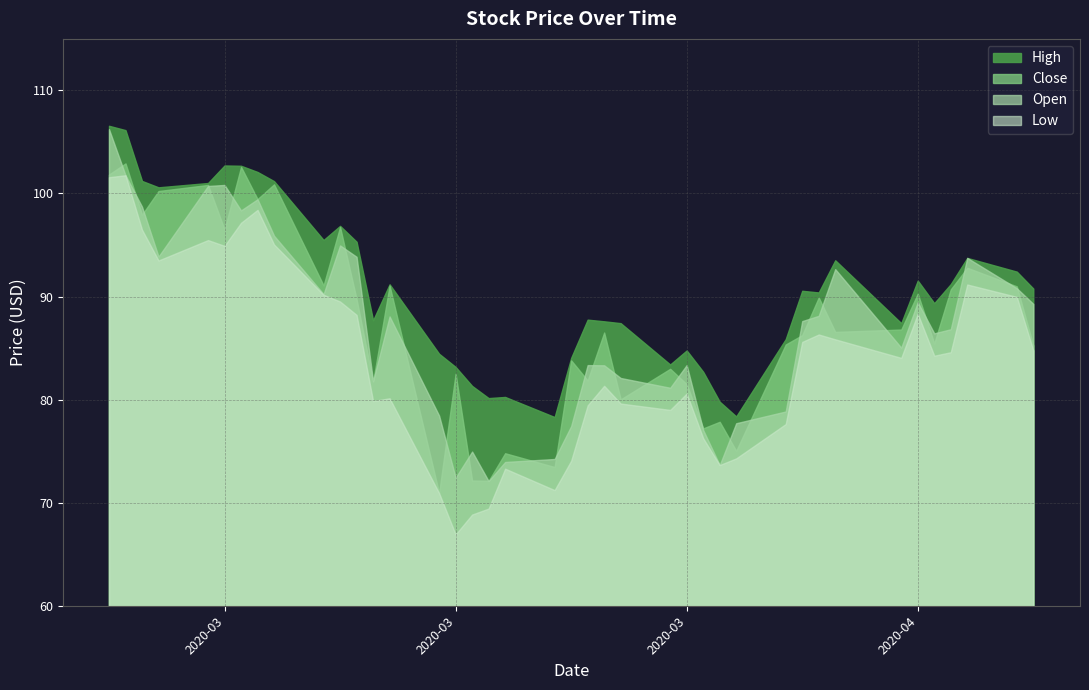

What is the total value across all series at 17?

293.6